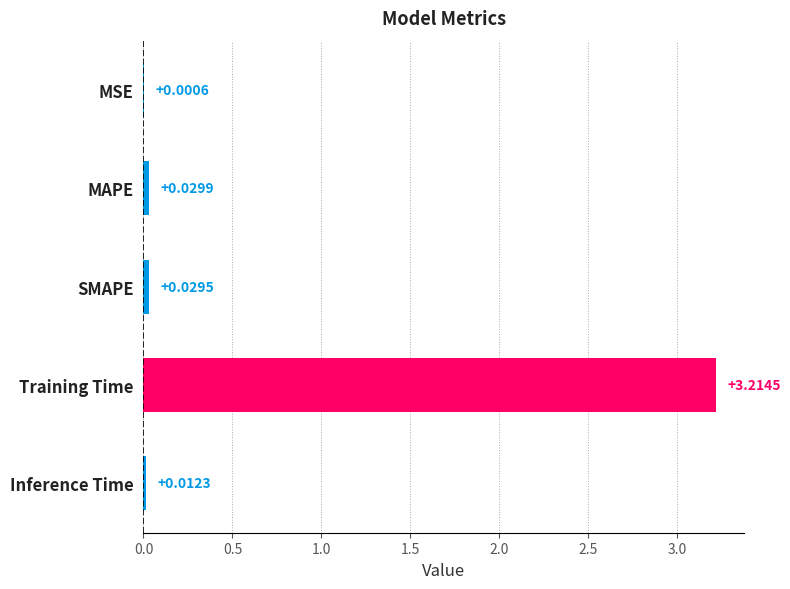

At which category does the chart reach its peak across all series?

Training Time